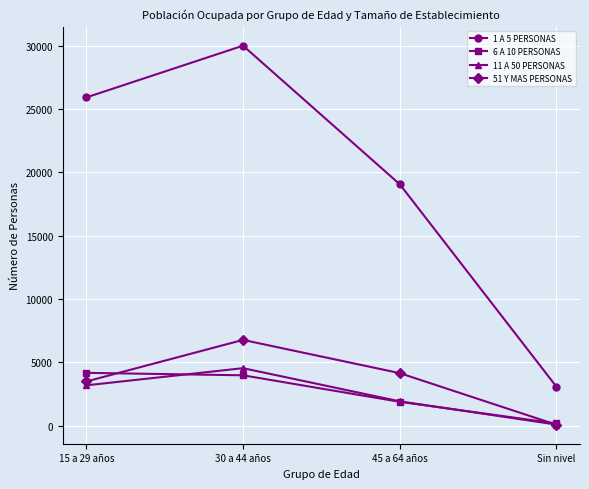

Reading right to left, transcribe all the data shown in this chart.

1 A 5 PERSONAS: Sin nivel=3066	45 a 64 años=19062	30 a 44 años=30006	15 a 29 años=25918
6 A 10 PERSONAS: Sin nivel=167	45 a 64 años=1879	30 a 44 años=3973	15 a 29 años=4168
11 A 50 PERSONAS: Sin nivel=80	45 a 64 años=1916	30 a 44 años=4536	15 a 29 años=3181
51 Y MAS PERSONAS: Sin nivel=66	45 a 64 años=4144	30 a 44 años=6768	15 a 29 años=3485